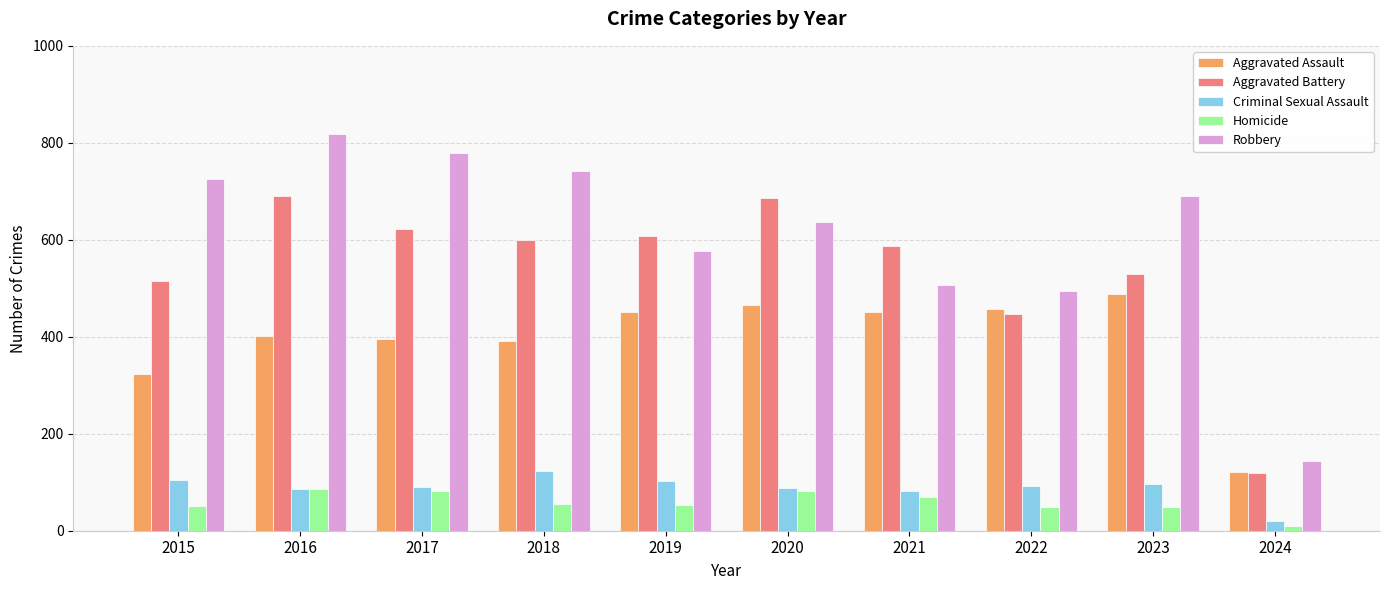

What is the value of the Robbery bar at the 1st from the left?

726